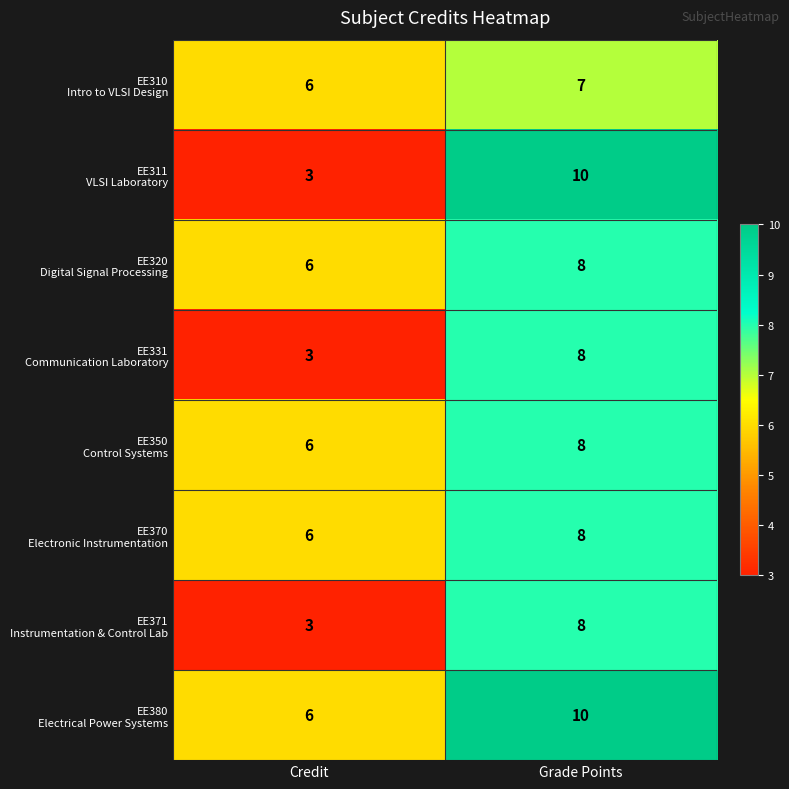

What is the total value across all series at Credit?

39